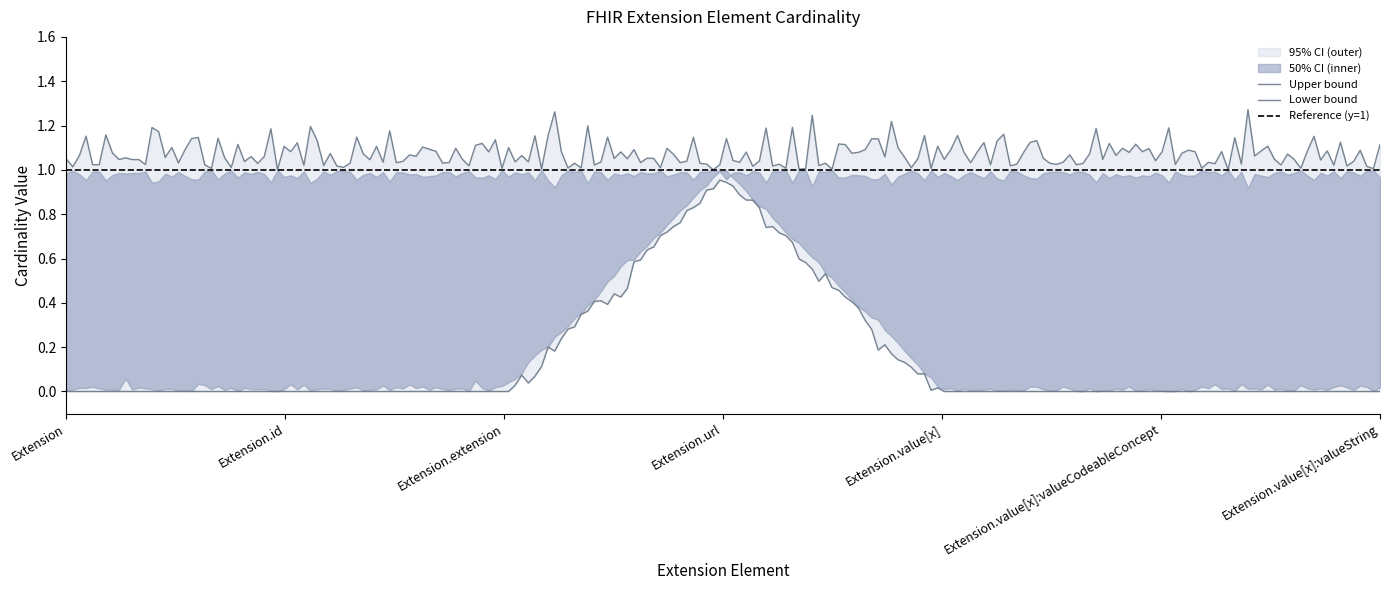

True or false: max_cardinality_upper and min_cardinality intersect in this chart.

False